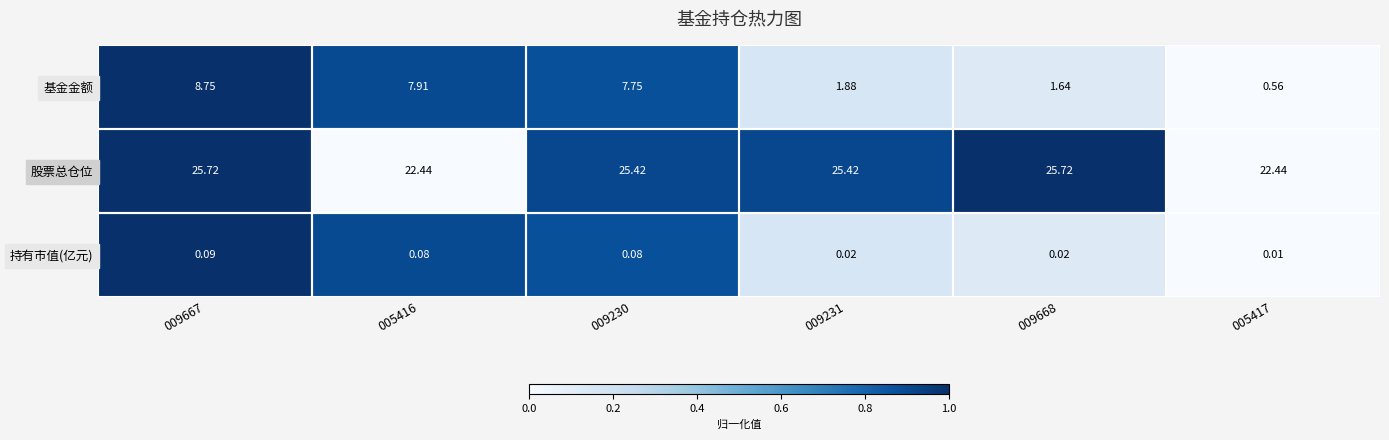

Which series has the largest total across all categories?

股票总仓位